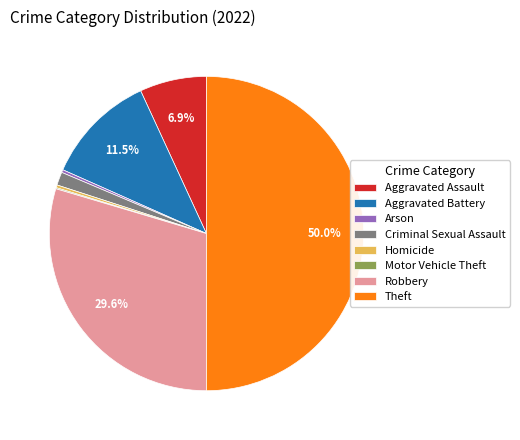

Does Criminal Sexual Assault represent more than half of the total?

No